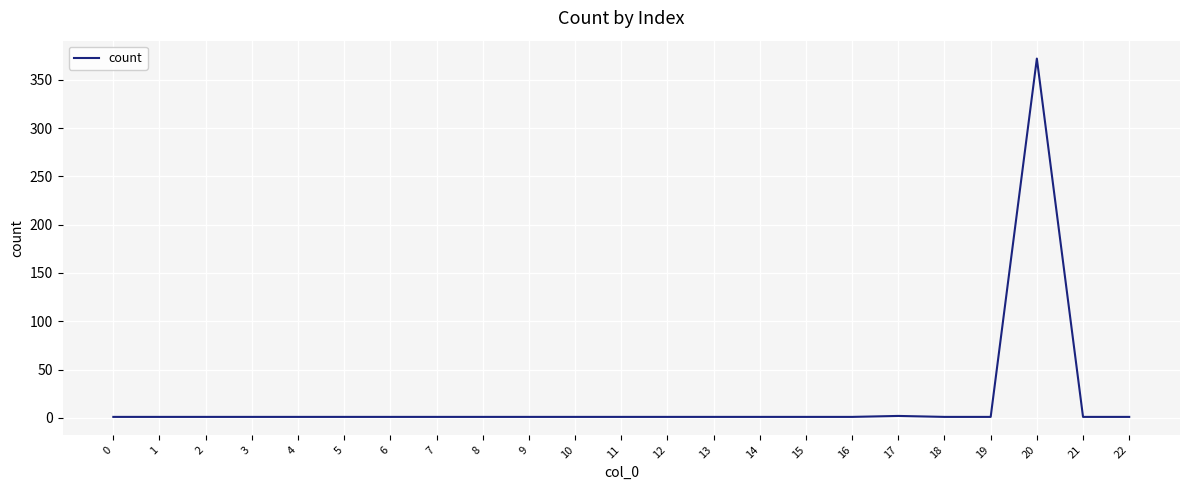

What is the difference between the maximum and minimum values?

371